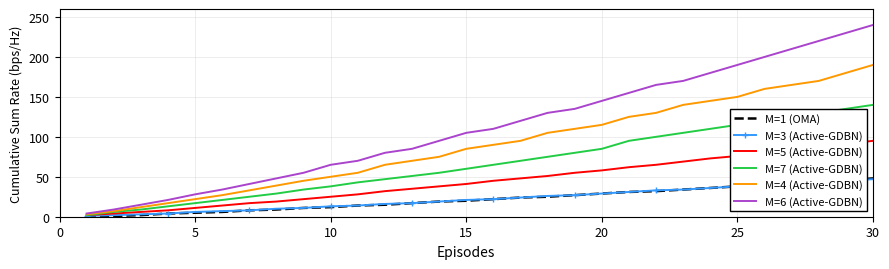

What is the greatest value displayed?

240